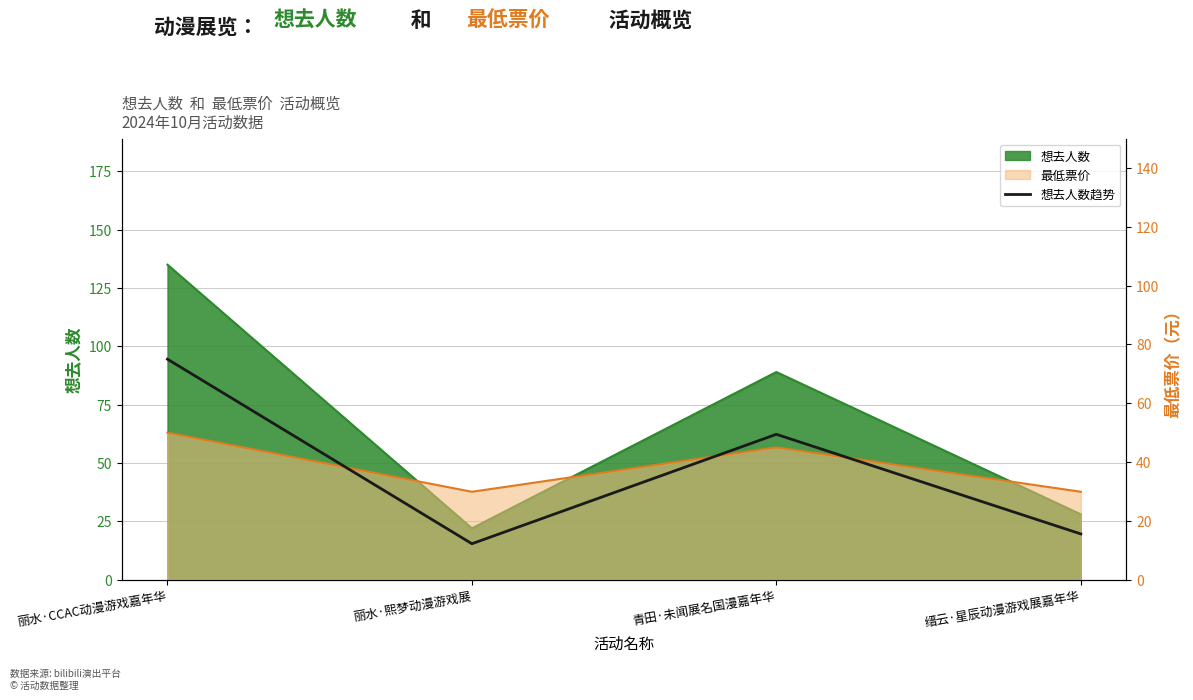

Which category has the highest value across all series?

丽水·CCAC动漫游戏嘉年华